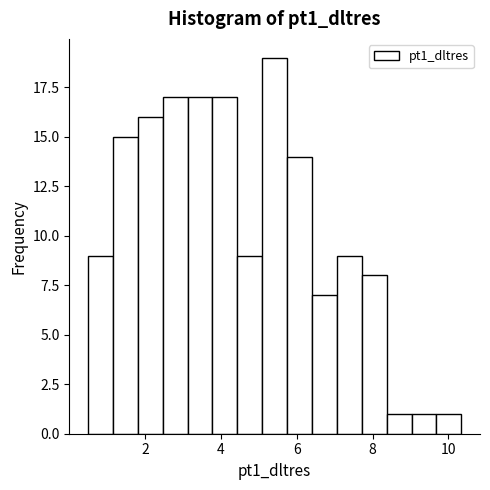

Read against the x-axis, roughly where is the centre of the tallest bar?

5.4